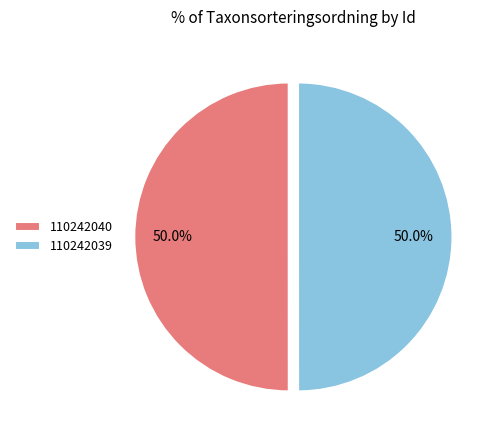

Is it true that 110242040 is 38% of the pie?

False